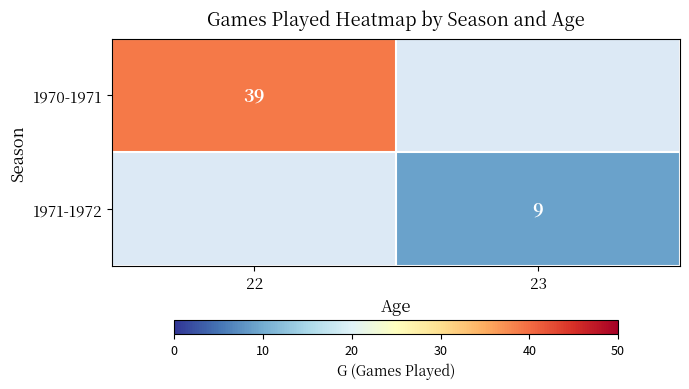

True or false: 1970-1971 has a value of 61 at 22.

False